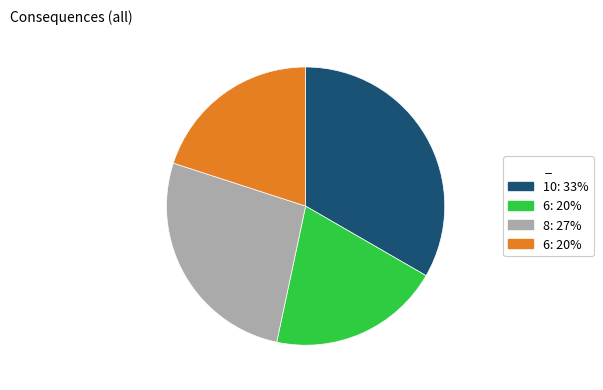

Does any single category account for the majority?

No